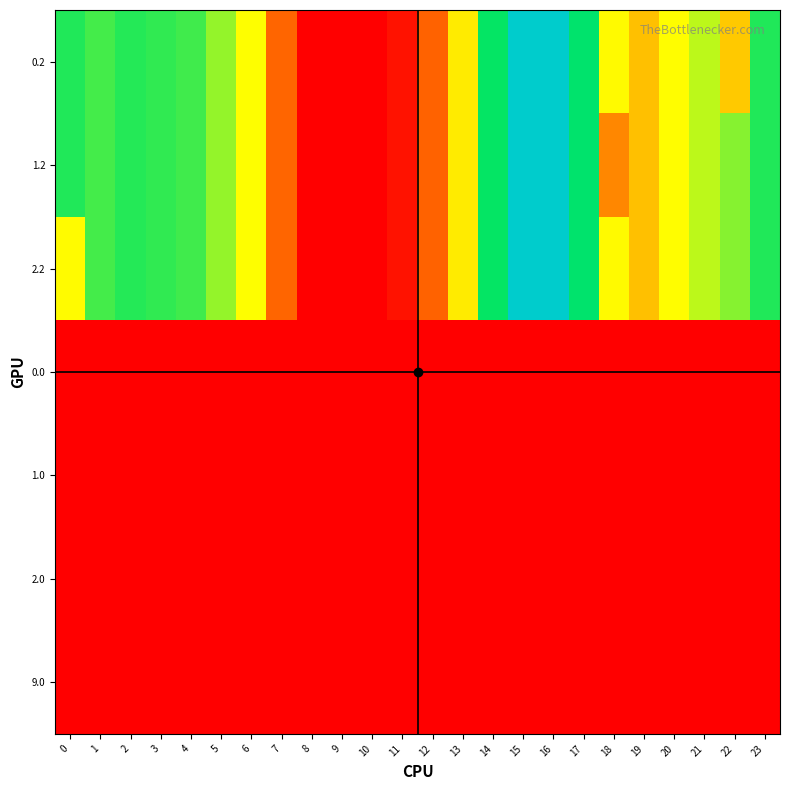

Reading right to left, transcribe all the data shown in this chart.

0.2: 23=287.5	22=157.8	21=226.4	20=199.2	19=150.8	18=196.3	17=306.2	16=400.0	15=400.0	14=297.7	13=185.0	12=78.1	11=15.5	10=0.0	9=0.0	8=0.0	7=79.7	6=200.1	5=241.8	4=274.4	3=281.0	2=285.5	1=272.7	0=287.1
1.2: 23=287.5	22=247.4	21=226.4	20=199.2	19=150.8	18=106.6	17=306.2	16=400.0	15=400.0	14=297.7	13=185.0	12=78.1	11=15.5	10=0.0	9=0.0	8=0.0	7=79.7	6=200.1	5=241.8	4=274.4	3=281.0	2=285.5	1=272.7	0=287.1
2.2: 23=287.5	22=247.4	21=226.4	20=199.2	19=150.8	18=196.3	17=306.2	16=400.0	15=400.0	14=297.7	13=185.0	12=78.1	11=15.5	10=0.0	9=0.0	8=0.0	7=79.7	6=200.1	5=241.8	4=274.4	3=281.0	2=285.5	1=272.7	0=197.5
0.0: 23=0.0	22=0.0	21=0.0	20=0.0	19=0.0	18=0.0	17=1.4	16=0.0	15=0.0	14=0.0	13=0.0	12=0.0	11=0.0	10=0.0	9=0.0	8=0.0	7=0.0	6=0.0	5=0.0	4=0.0	3=0.0	2=0.0	1=0.0	0=1.4
1.0: 23=0.0	22=0.0	21=0.0	20=0.0	19=0.0	18=0.0	17=0.0	16=0.0	15=0.0	14=0.0	13=0.0	12=0.0	11=0.0	10=0.0	9=0.0	8=0.0	7=0.0	6=0.0	5=0.0	4=0.0	3=0.0	2=0.0	1=0.0	0=1.4
2.0: 23=0.0	22=0.0	21=0.0	20=0.0	19=0.0	18=0.0	17=0.0	16=0.0	15=0.0	14=0.0	13=0.0	12=0.0	11=0.0	10=0.0	9=0.0	8=0.0	7=0.0	6=0.0	5=0.0	4=0.0	3=0.0	2=0.0	1=0.0	0=1.4
9.0: 23=0.0	22=0.0	21=0.0	20=0.0	19=0.0	18=0.0	17=0.0	16=0.0	15=0.0	14=0.0	13=0.0	12=0.0	11=0.0	10=0.0	9=0.0	8=0.0	7=0.0	6=0.0	5=0.0	4=0.0	3=0.0	2=0.0	1=0.0	0=0.0